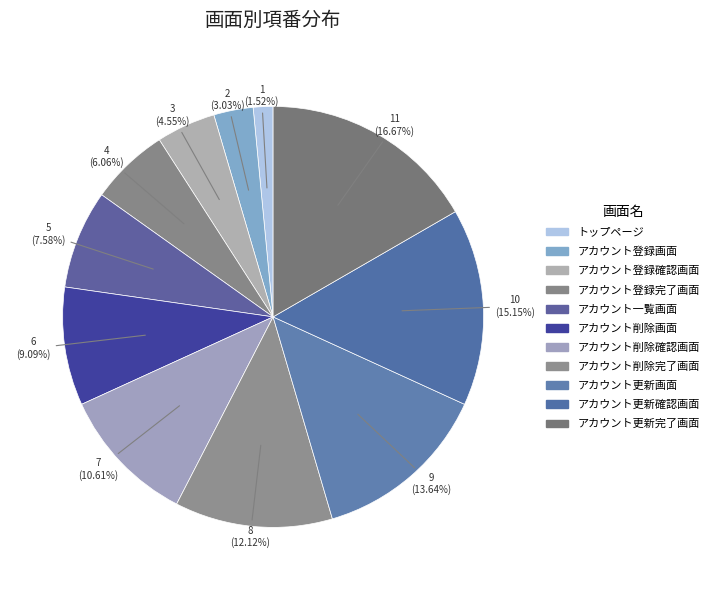

How many slices are in this pie chart?

11